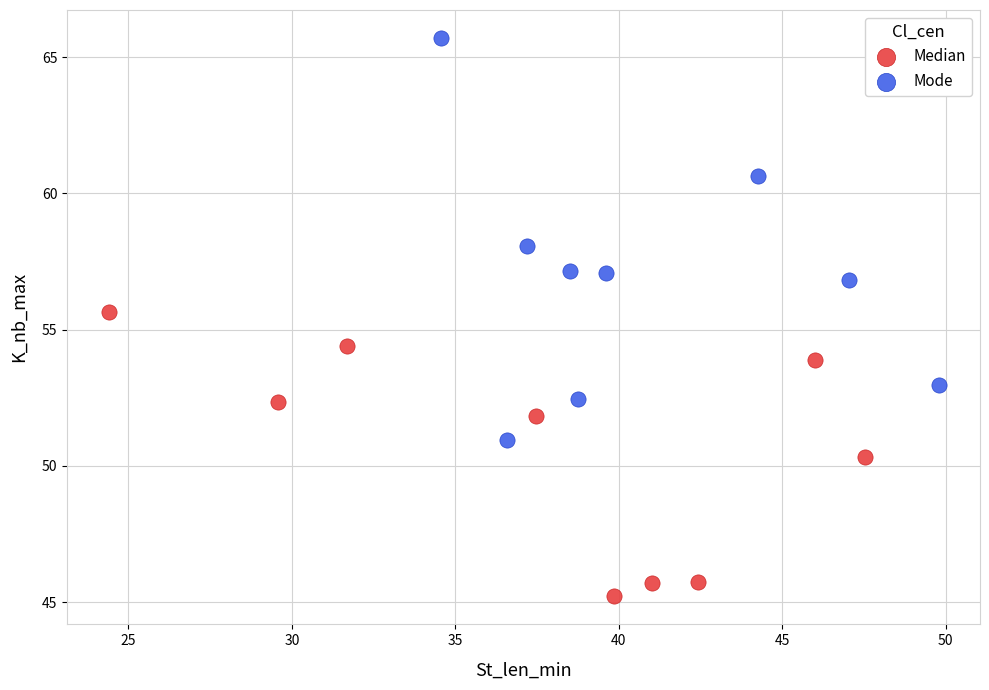

Which series reaches the minimum Y coordinate?

Median